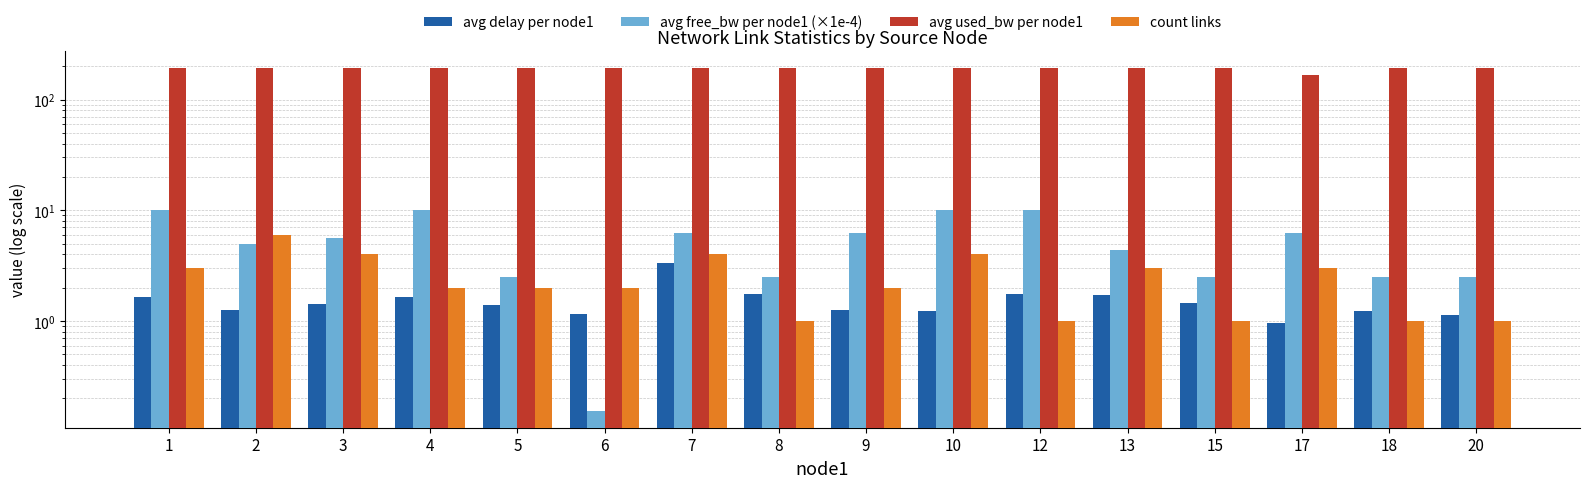

How many data points in avg free_bw per node1 (×1e-4) are above 5?

8